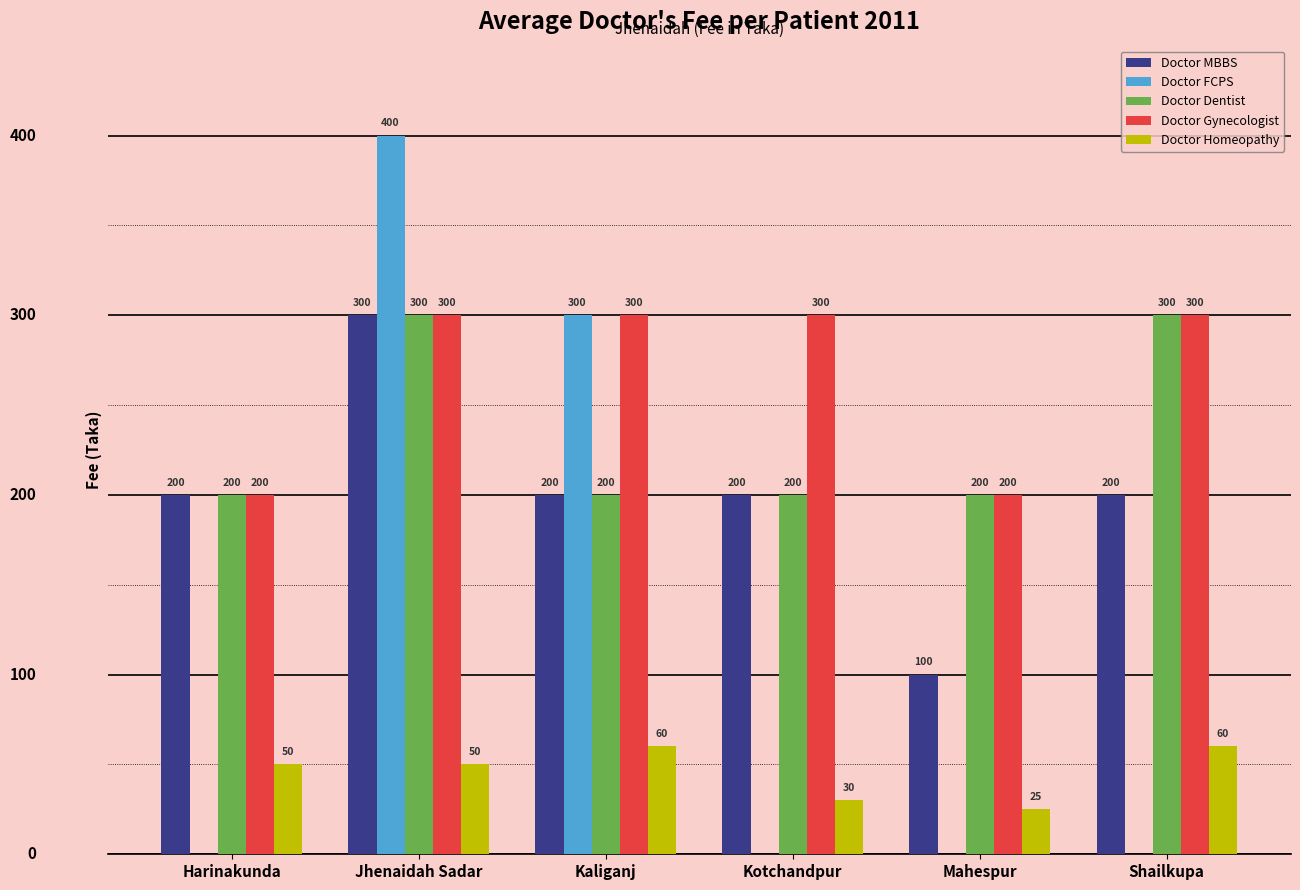

Which category has the highest value across all series?

Jhenaidah Sadar